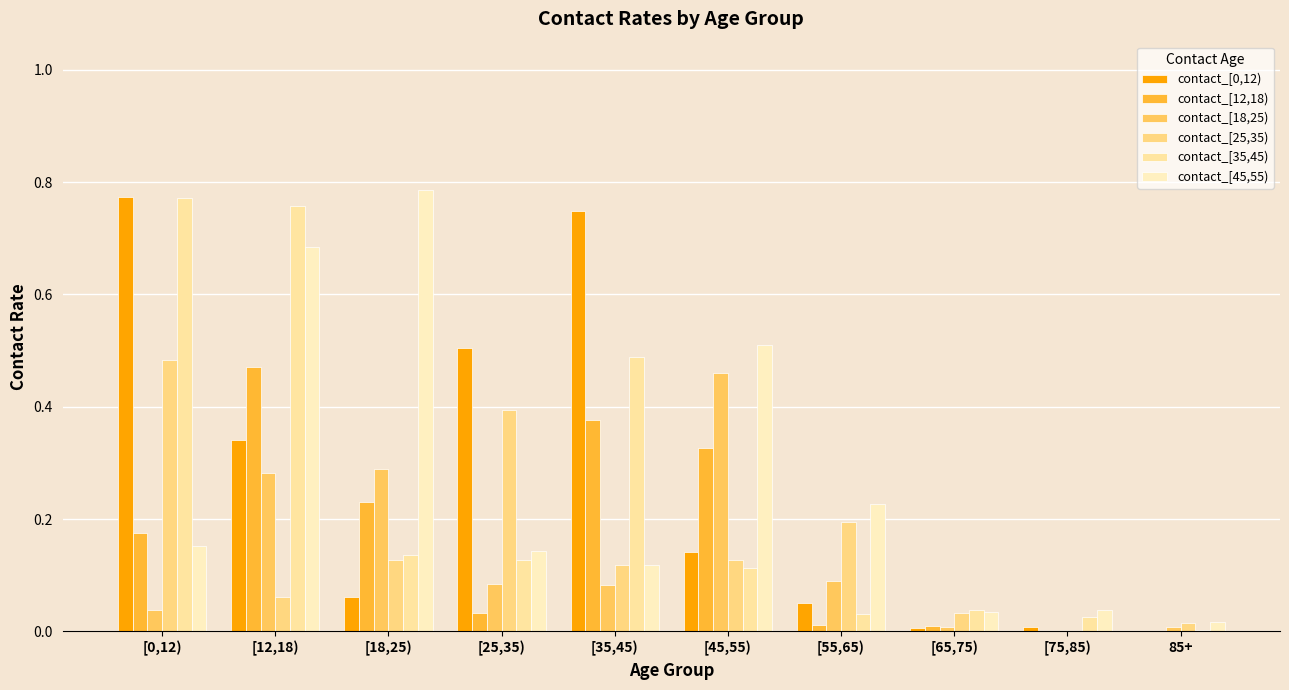

What is the difference between the maximum and second lowest values in the contact_[12,18) series?

0.5